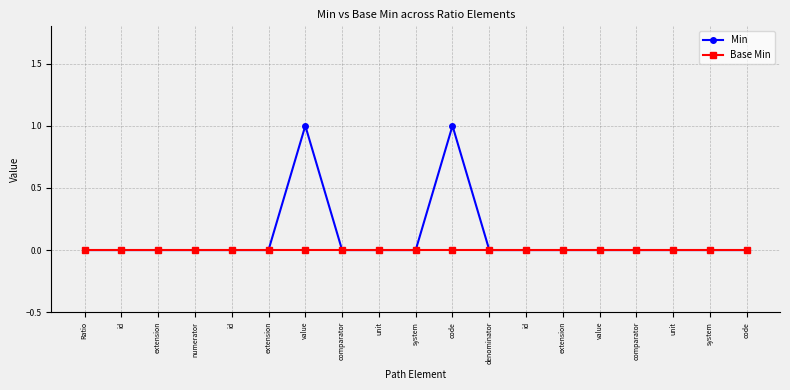

How many series are shown in this chart?

2